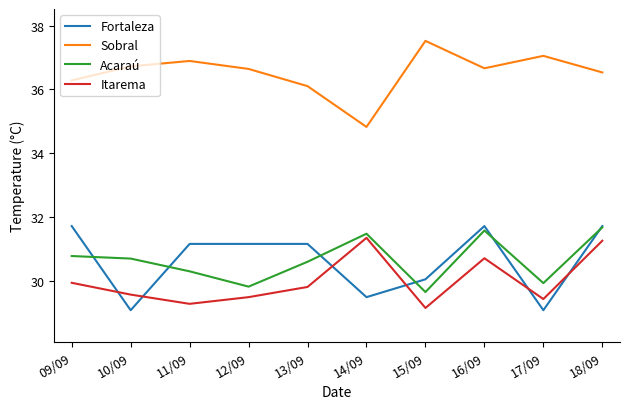

What is the sum of all Itarema values?

299.9